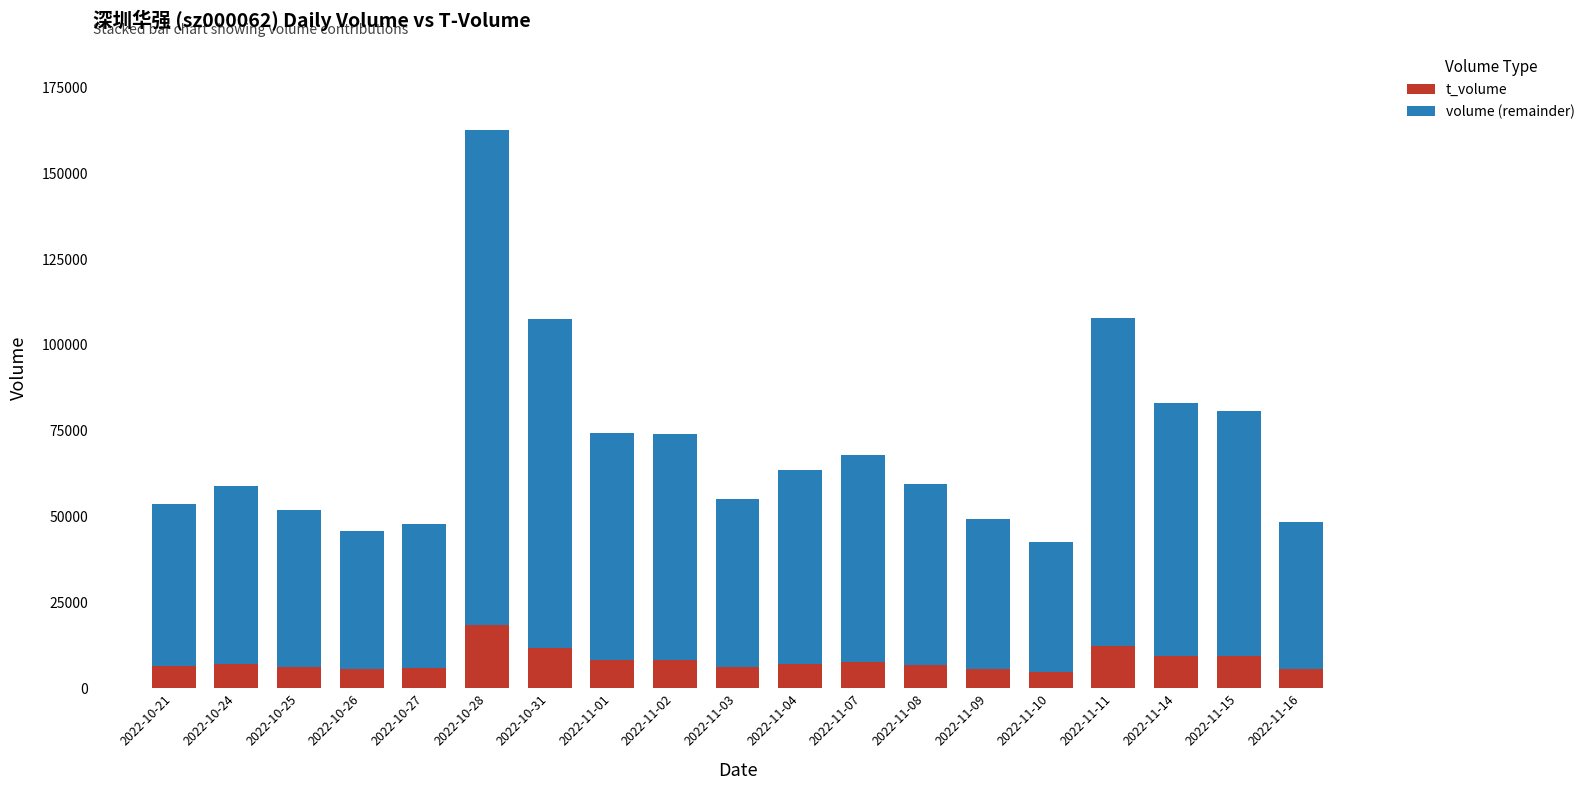

What is the total value across all series at 2022-11-01?

74333